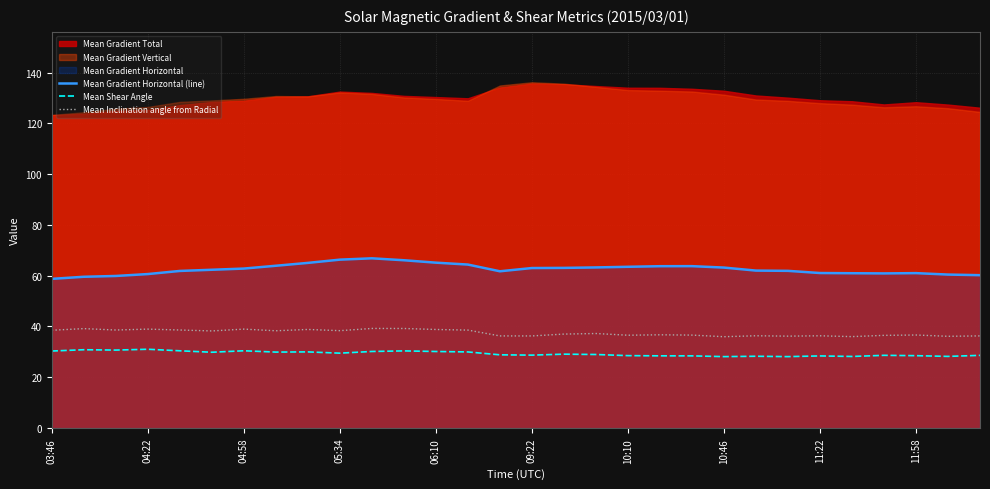

Which has a higher value, 14 or 25?

14